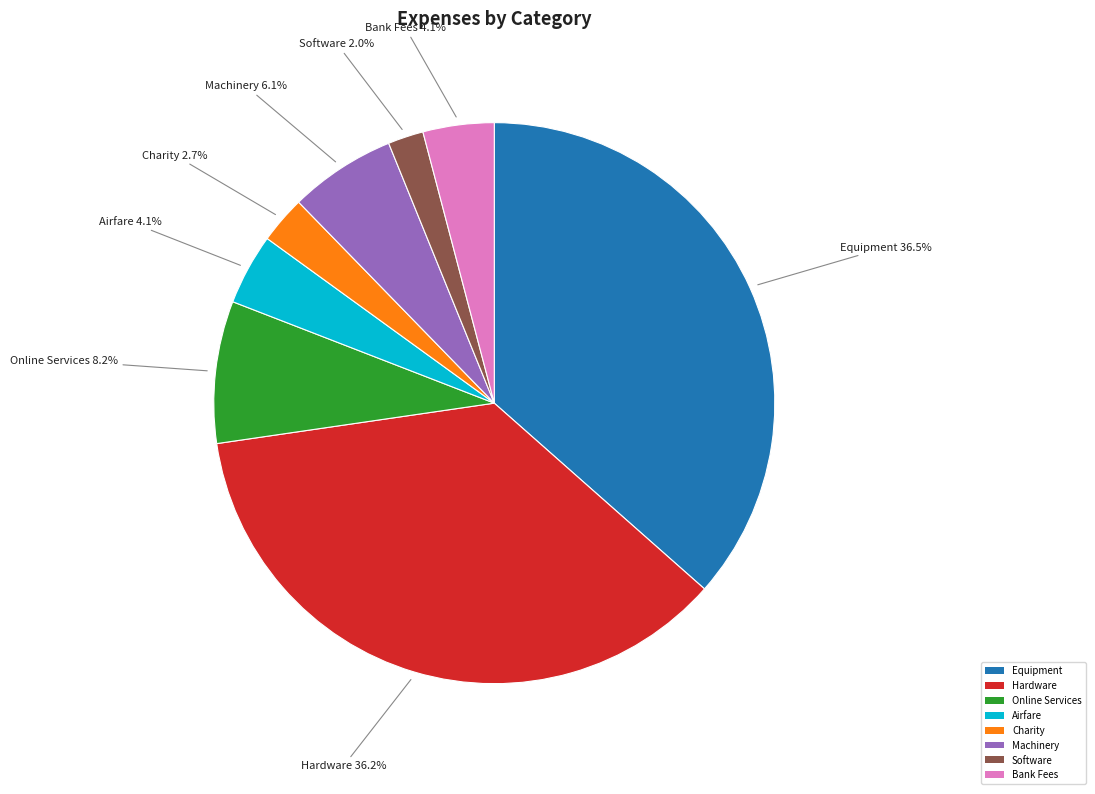

Between Online Services and Charity, which is larger?

Online Services